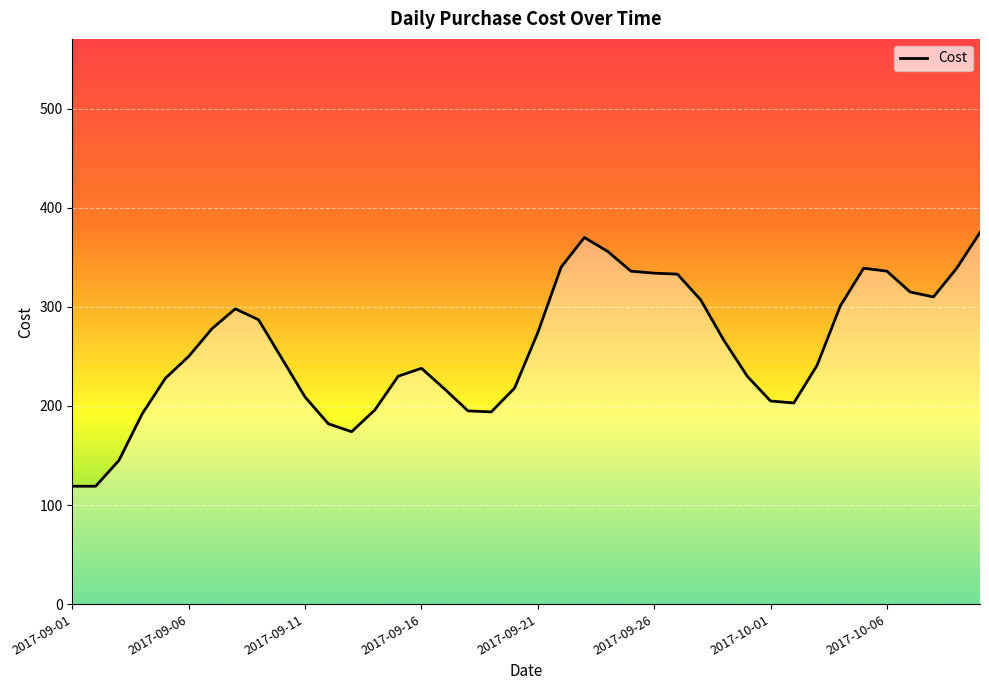

What is the difference between the maximum and minimum values?

256